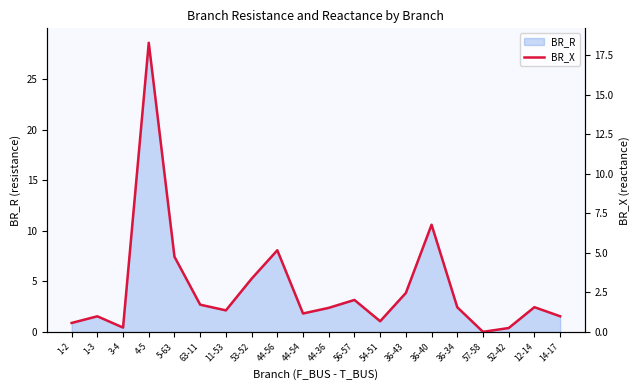

True or false: BR_R has a value of 1.6 at 14-17.

True